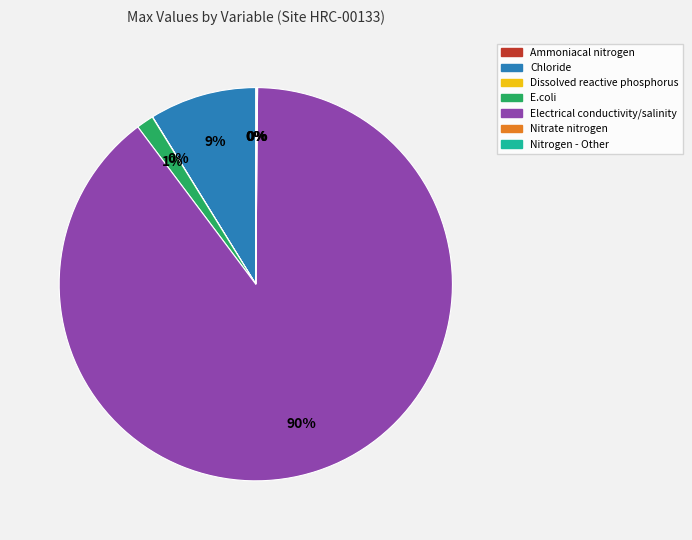

True or false: Electrical conductivity/salinity accounts for 90% of the total.

True